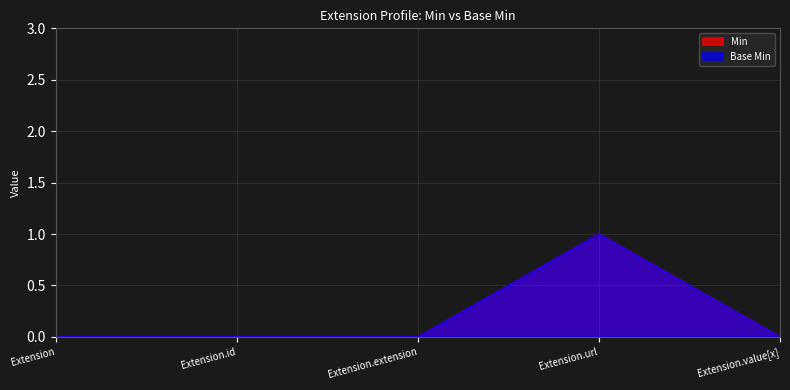

At how many categories does at least one series exceed 0?

1